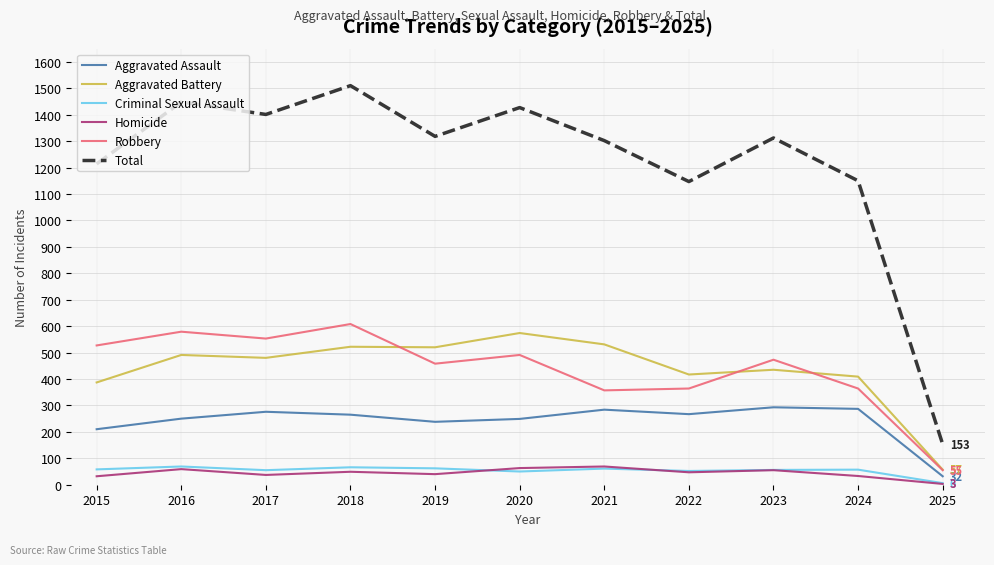

What is the greatest value displayed?

1510